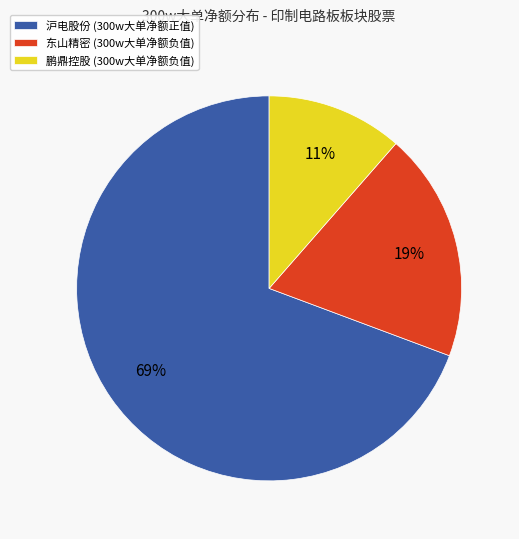

To the nearest percent, what portion does 东山精密 (300w大单净额负值) represent?

19%